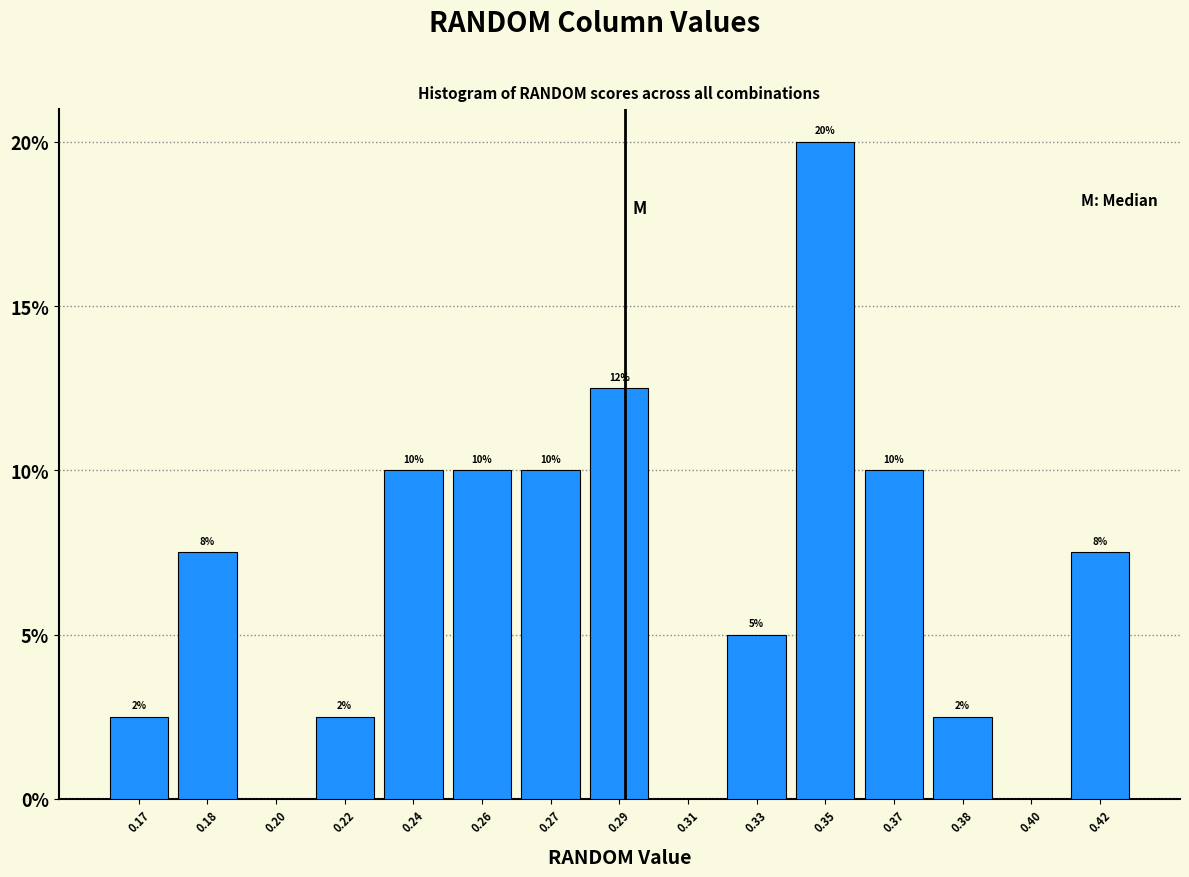

Is it true that the value at 0.40 is 0.0?

True